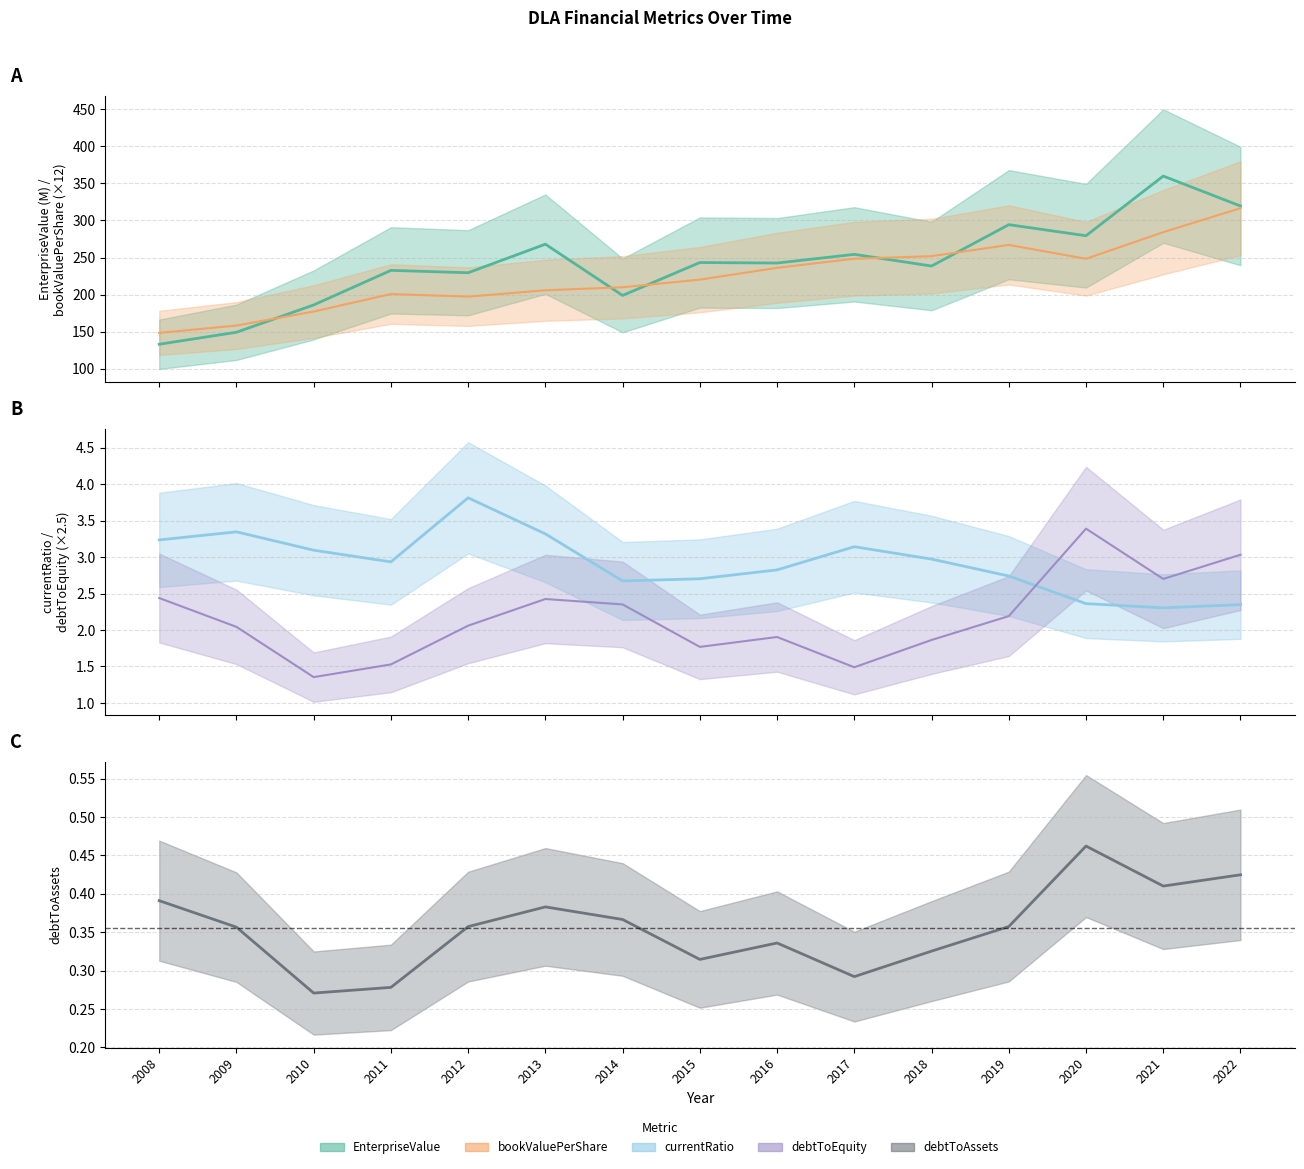

Reading left to right, what are all the values shown in this chart?

EnterpriseValue: 133.1	149.2	186.1	232.7	229.5	268.0	198.9	243.3	242.6	254.3	238.5	294.3	279.4	359.8	319.4
bookValuePerShare: 148.4	158.3	177.2	200.7	197.3	205.8	209.9	220.2	236.1	248.4	251.8	267.0	248.3	284.2	316.5
currentRatio: 3.2	3.3	3.1	2.9	3.8	3.3	2.7	2.7	2.8	3.1	3.0	2.7	2.4	2.3	2.3
debtToAssets: 0.4	0.4	0.3	0.3	0.4	0.4	0.4	0.3	0.3	0.3	0.3	0.4	0.5	0.4	0.4
debtToEquity: 2.4	2.0	1.4	1.5	2.1	2.4	2.4	1.8	1.9	1.5	1.9	2.2	3.4	2.7	3.0